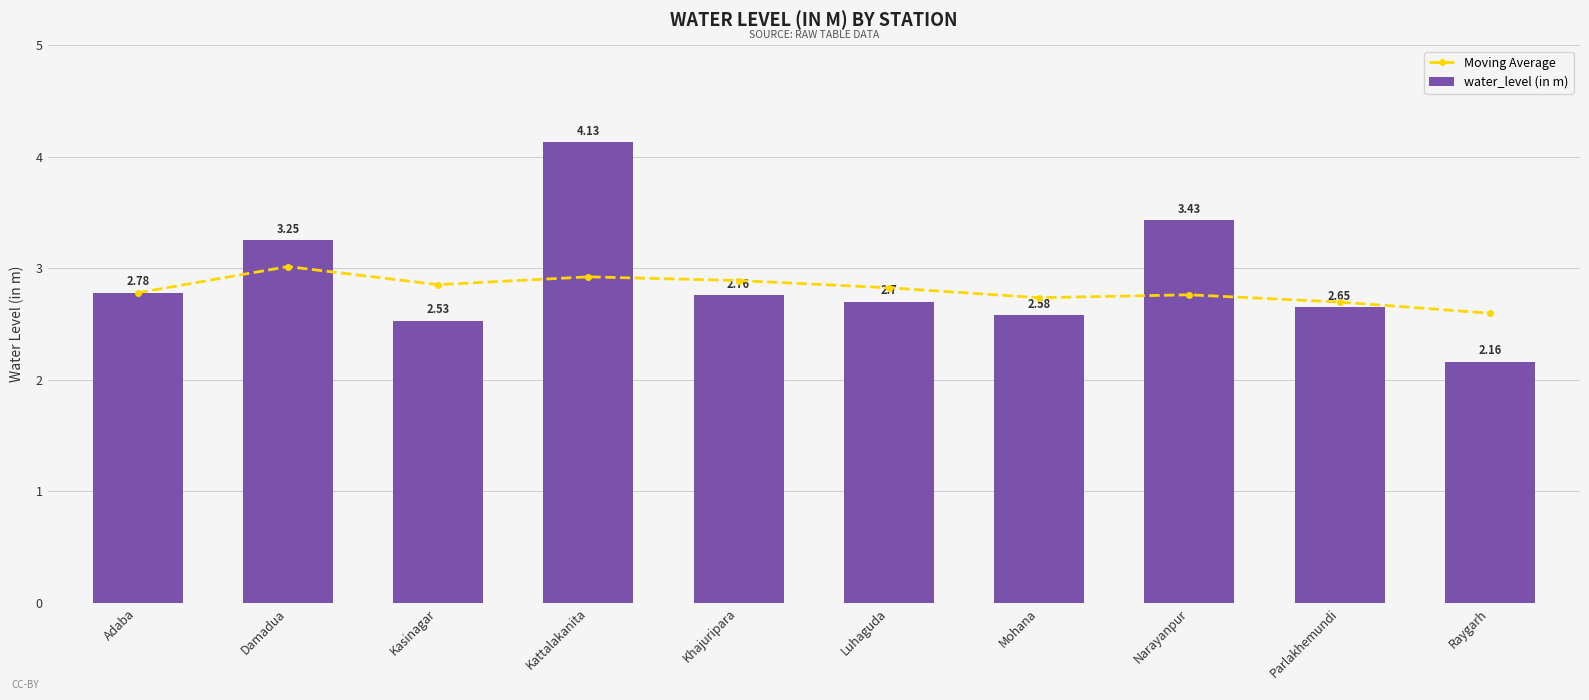

Which has a higher value, Narayanpur or Parlakhemundi?

Narayanpur